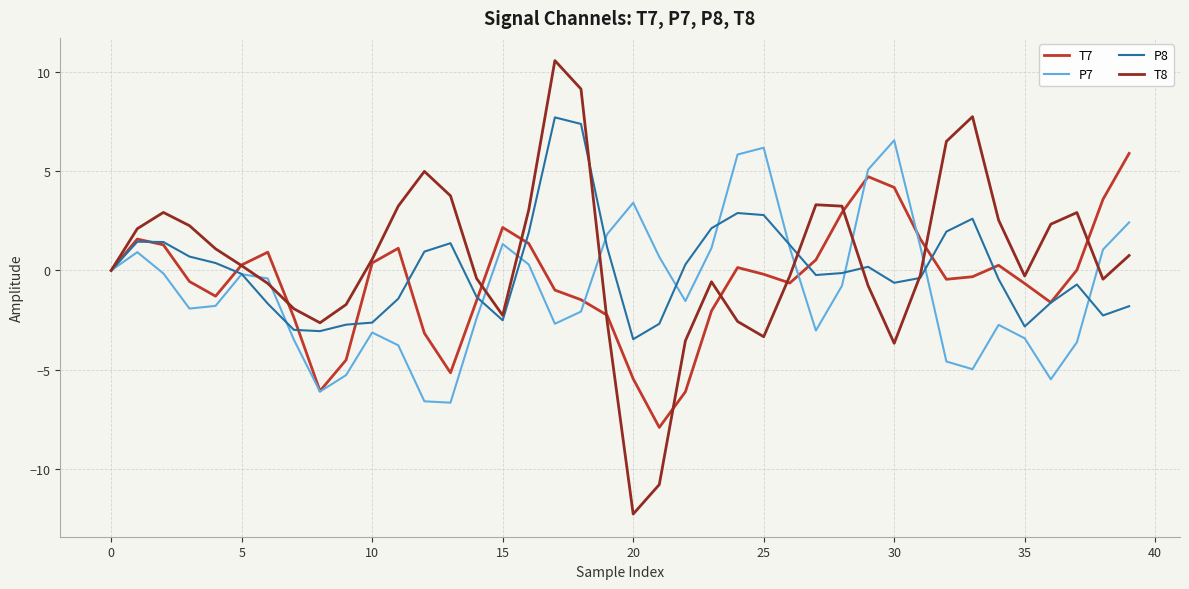

What is the difference between the second highest and minimum values in the P8 series?

10.9